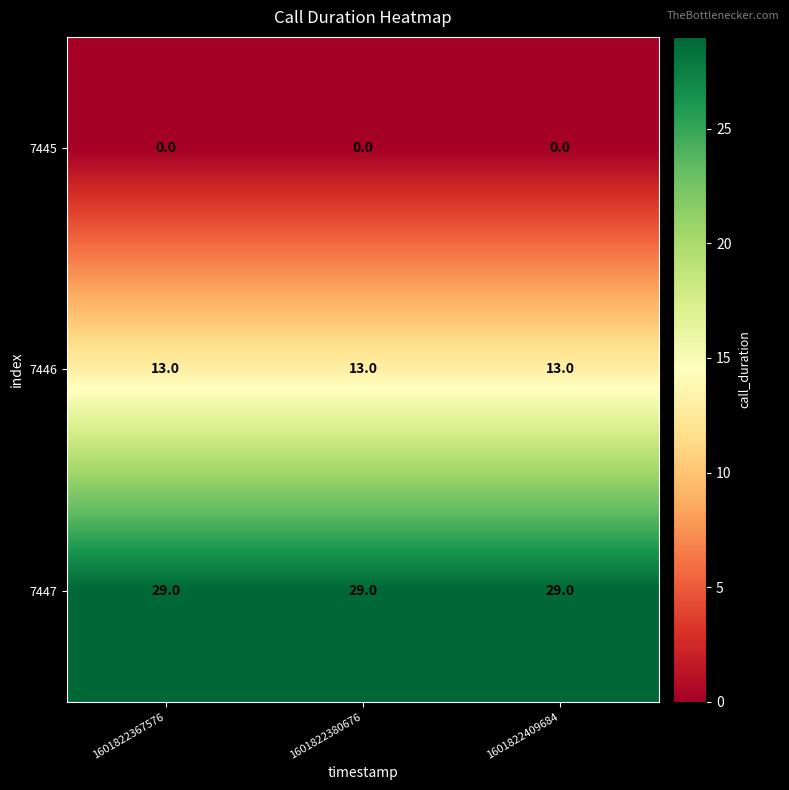

The 7446 series shows 13 at 1601822380676. True or false?

True